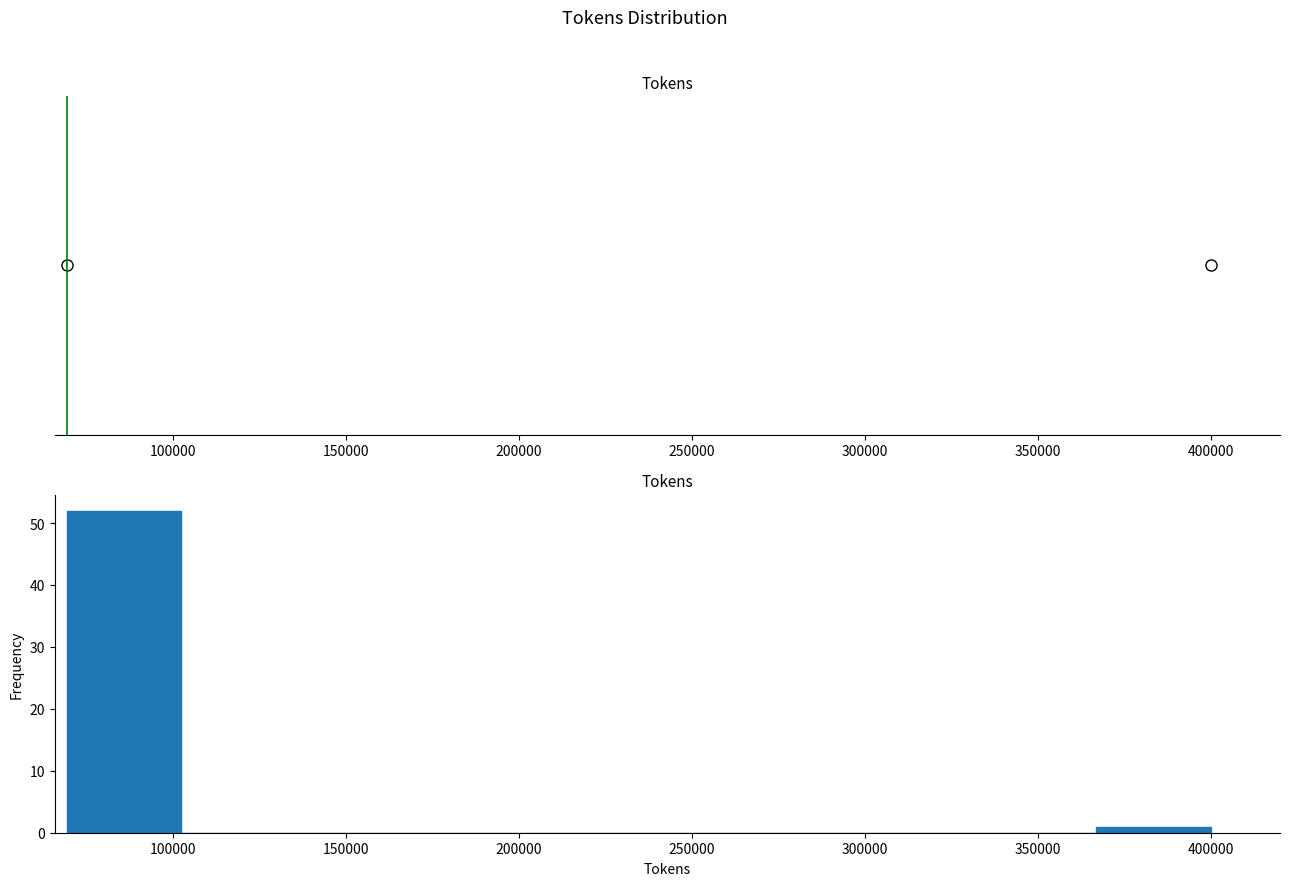

Reading left to right, transcribe this chart: for each bar, give the range it covers on the x-axis and its height. Neither the bar edges nor the heights are printed on the chart, so give them approximately, as read against the axes.

70000 to 100000: 52
100000 to 135000: 0
135000 to 170000: 0
170000 to 200000: 0
200000 to 235000: 0
235000 to 270000: 0
270000 to 300000: 0
300000 to 335000: 0
335000 to 365000: 0
365000 to 400000: 1